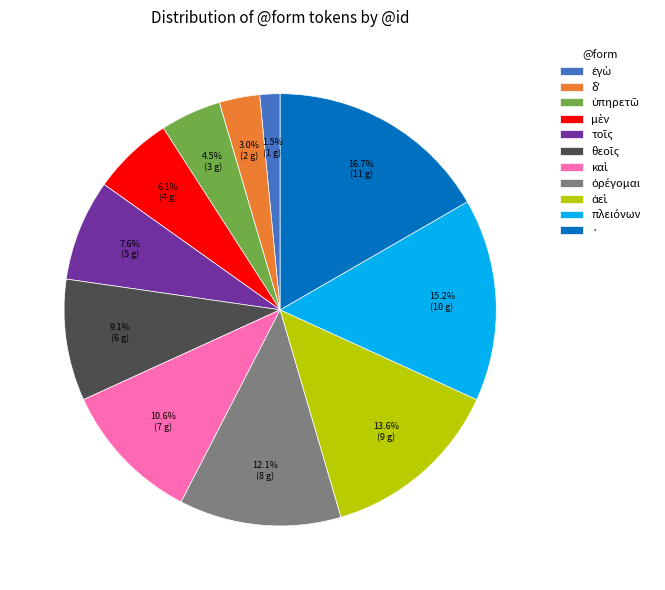

Which slice is the largest?

·